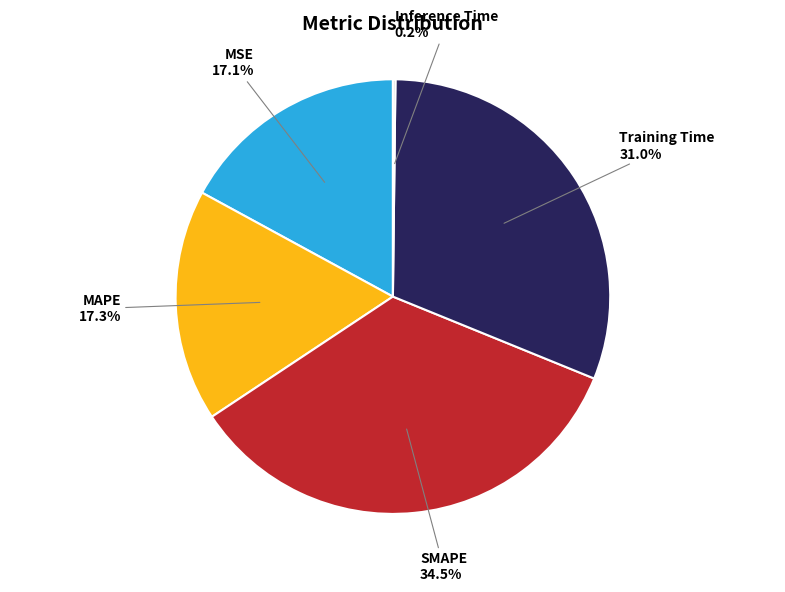

Does any single category account for the majority?

No